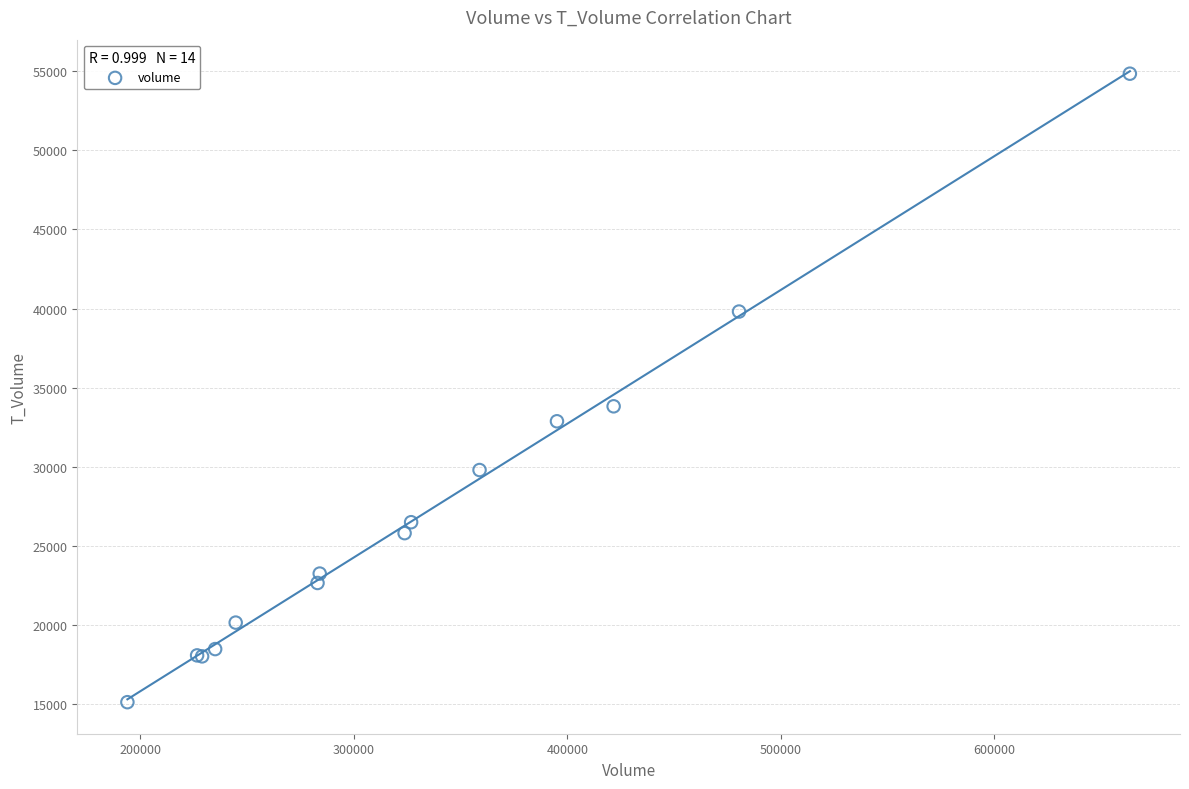

What Y value in the scatter plot is closest to 34982?

33821